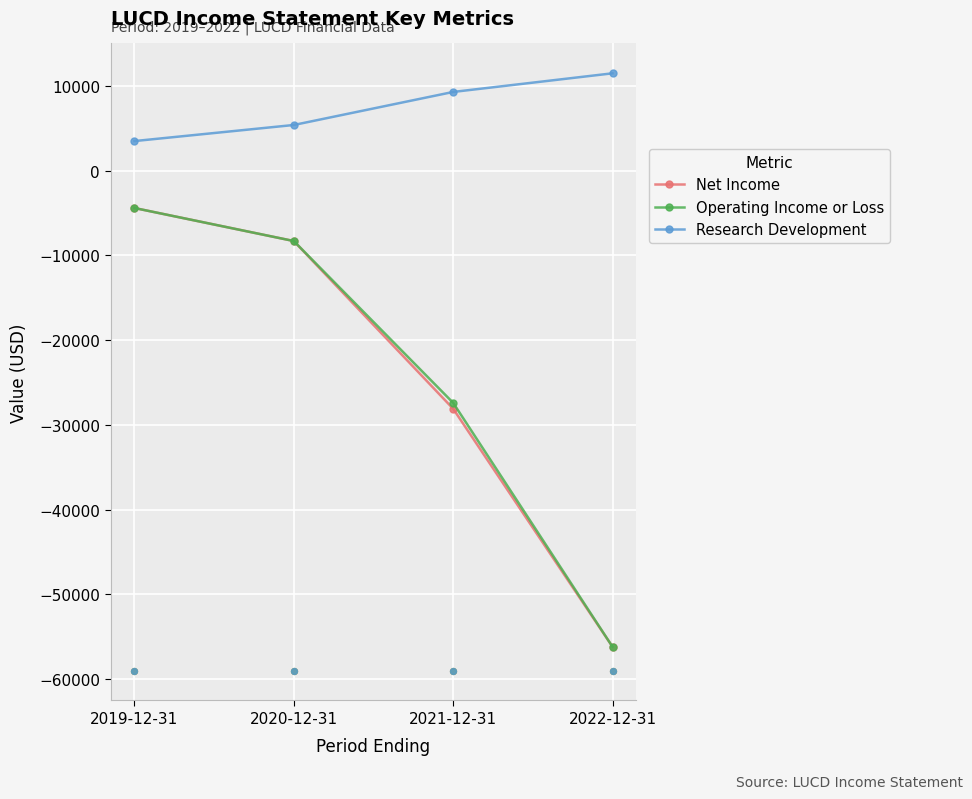

What is the total value across all series at 2021-12-31?

-46200